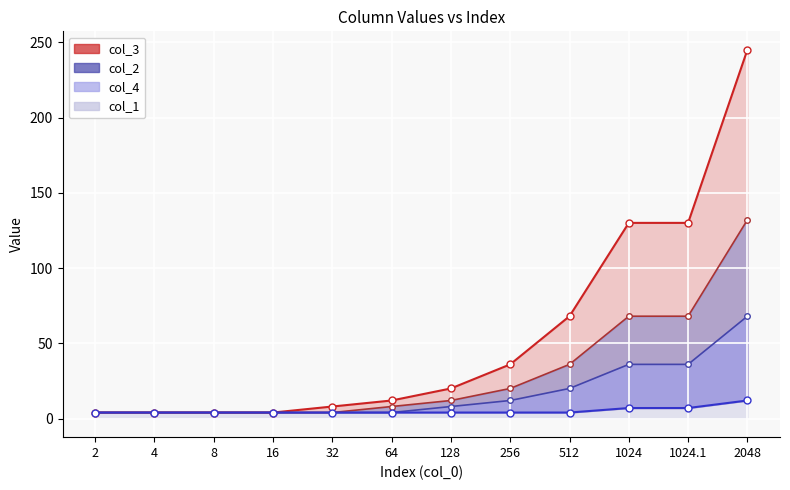

List the labels in order of col_3 value, smallest first.

2, 4, 8, 16, 32, 64, 128, 256, 512, 1024, 1024.1, 2048